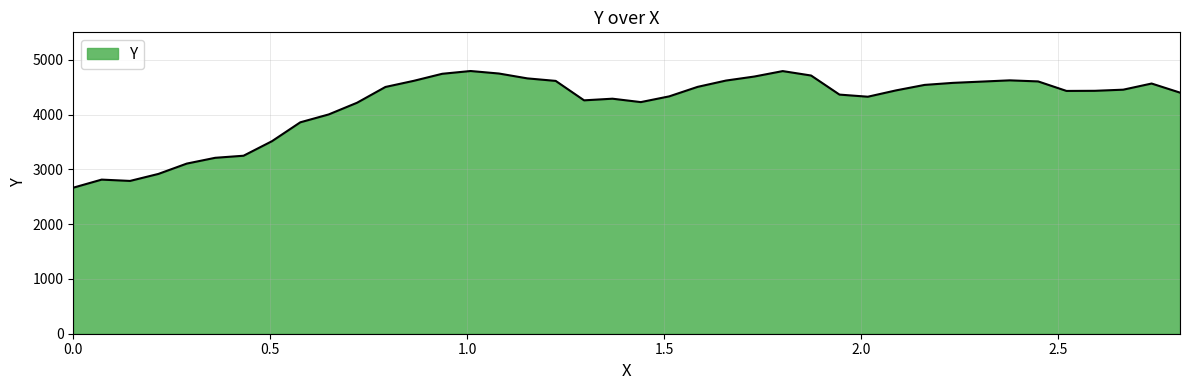

What is the maximum value shown in the chart?

4794.0